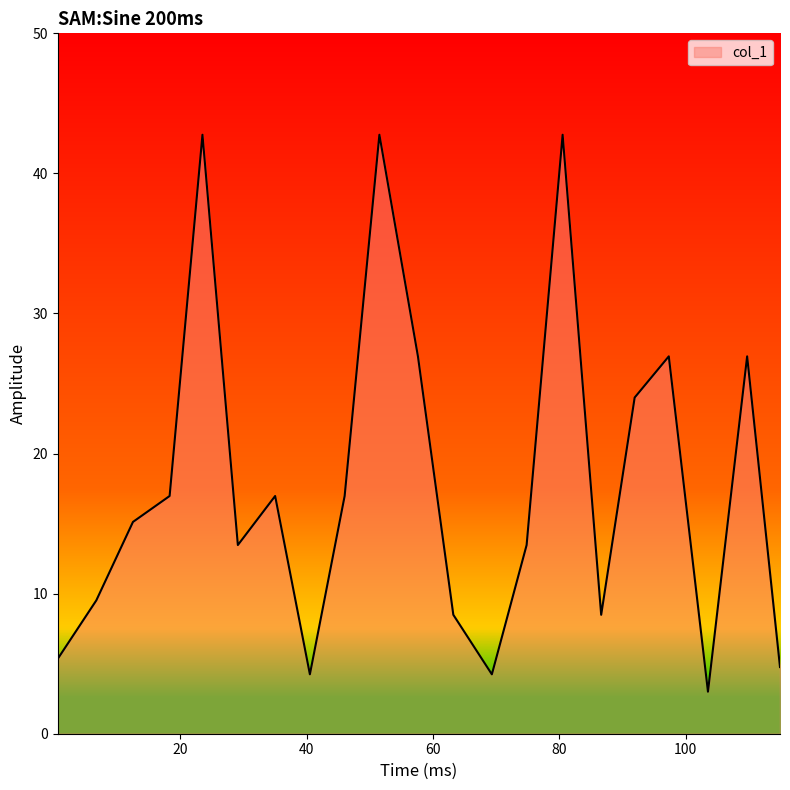

What is the smallest value displayed?

3.0